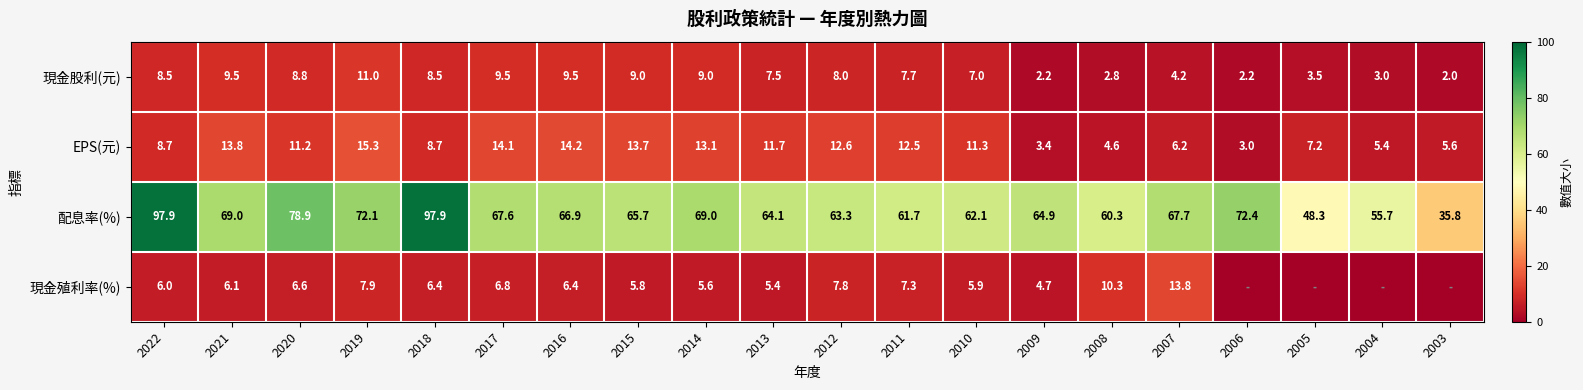

Read the EPS(元) value at 2015.

13.7